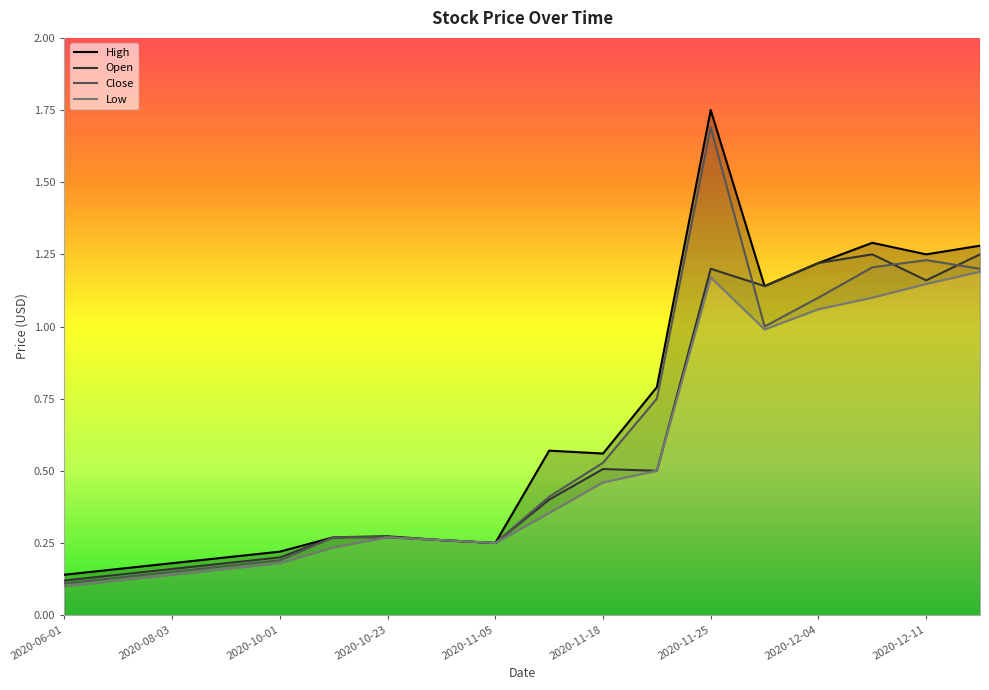

The Open series shows 0.4 at 2020-12-14. True or false?

False